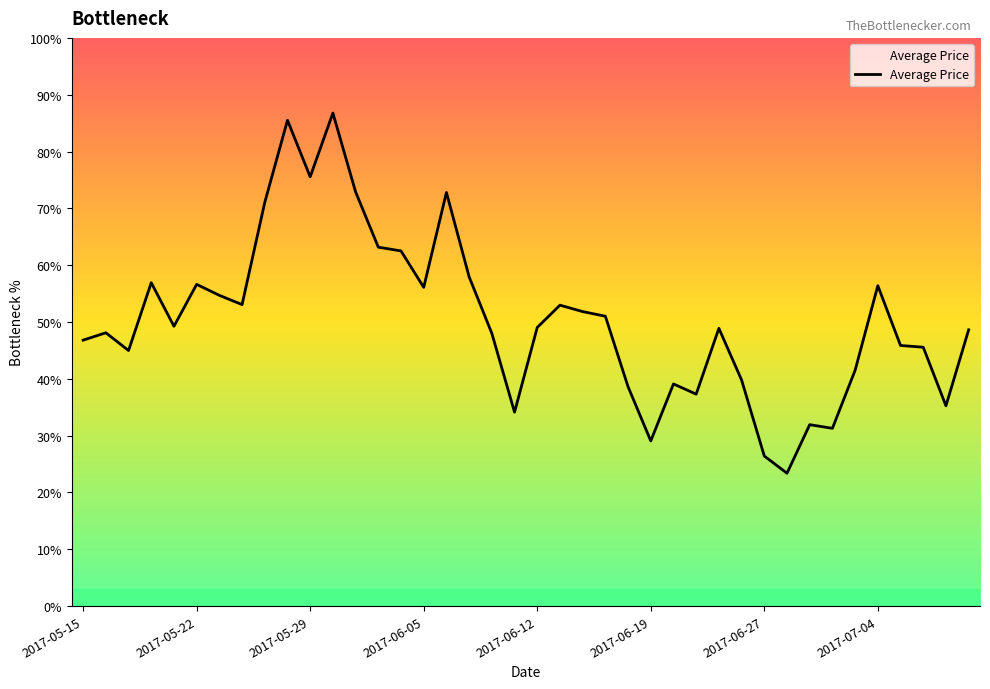

Does the chart have visible grid lines?

No